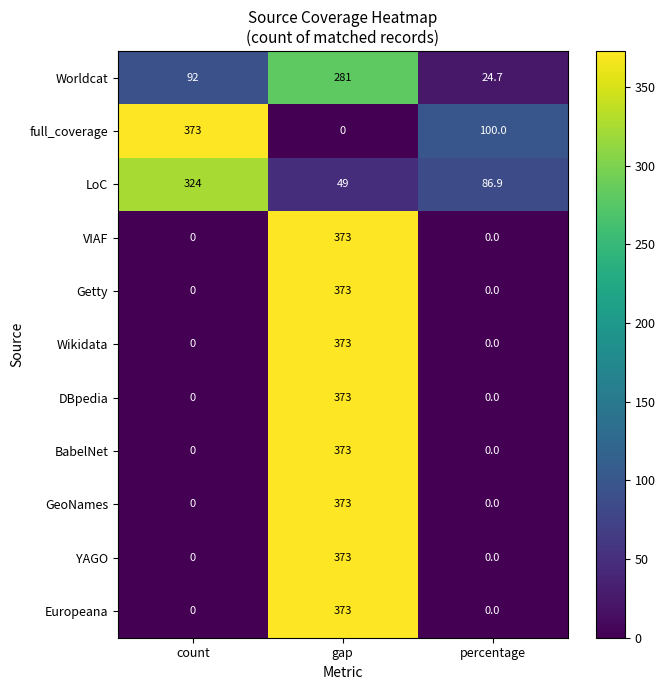

Is it true that full_coverage equals 0.0 at gap?

True